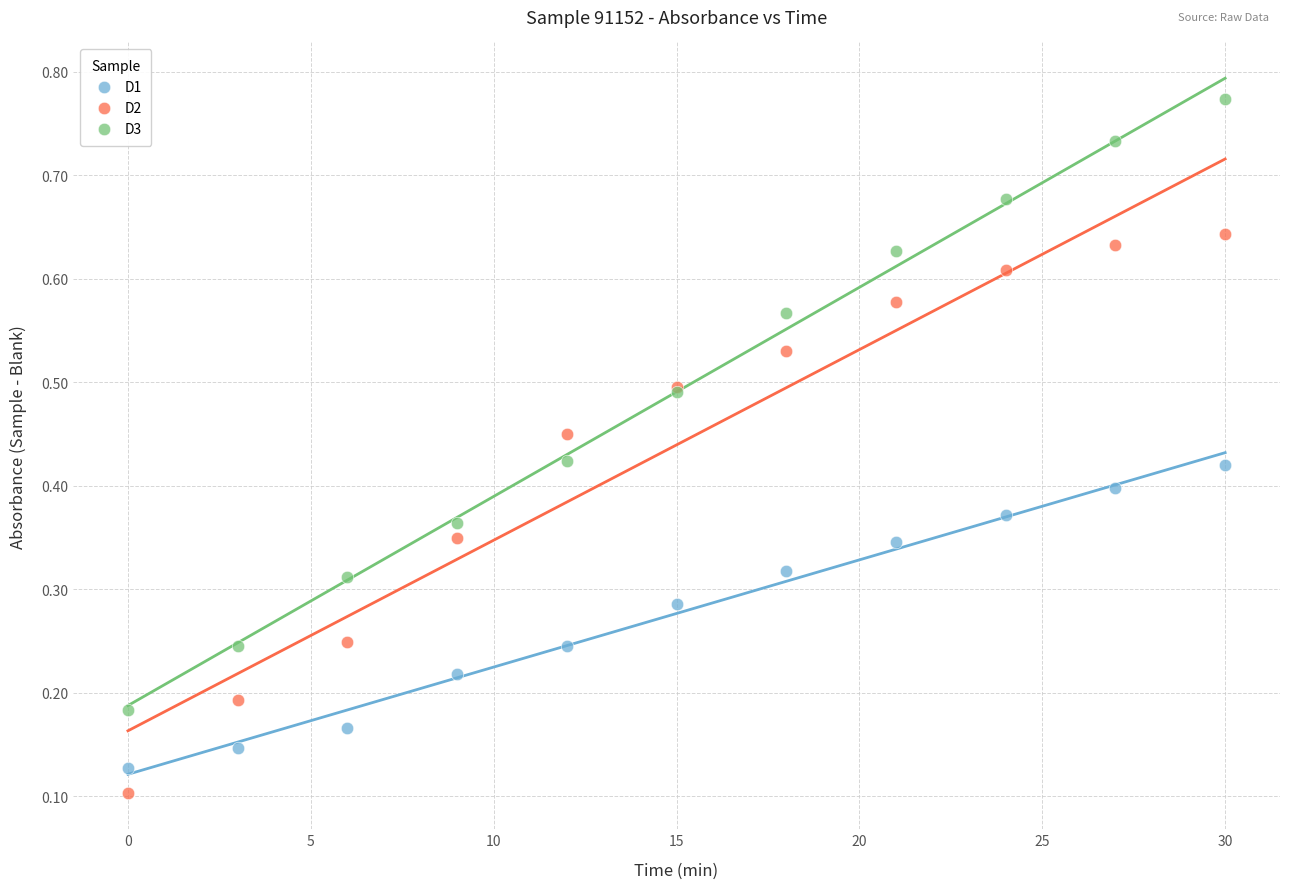

What are all the series names shown in the legend?

D1, D2, D3